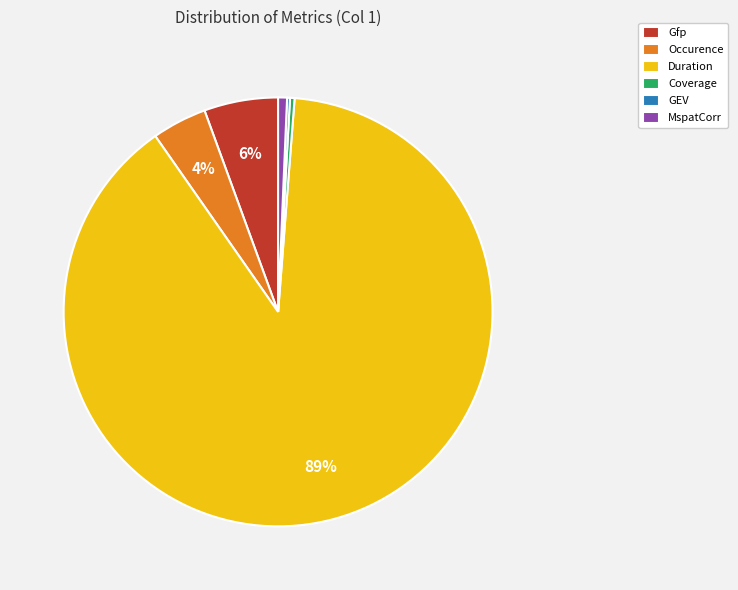

Which category has the biggest portion of the pie?

Duration